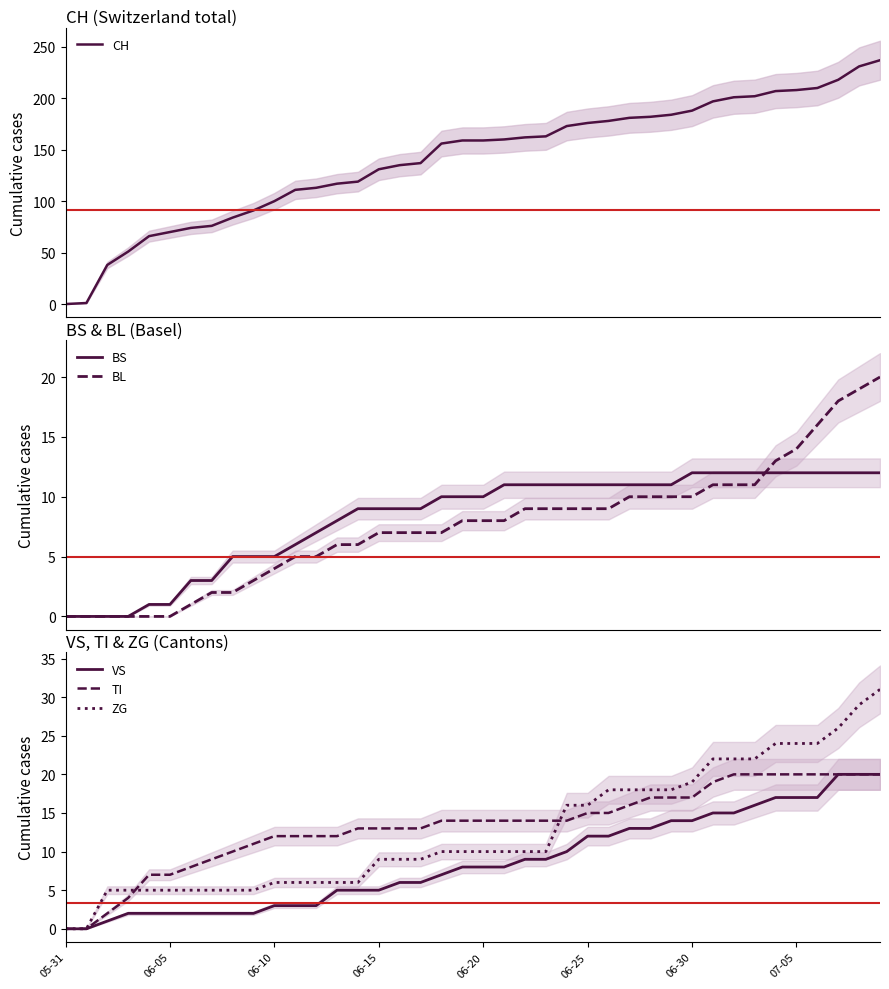

What is the value of the VS point at the 23rd from the left?

9